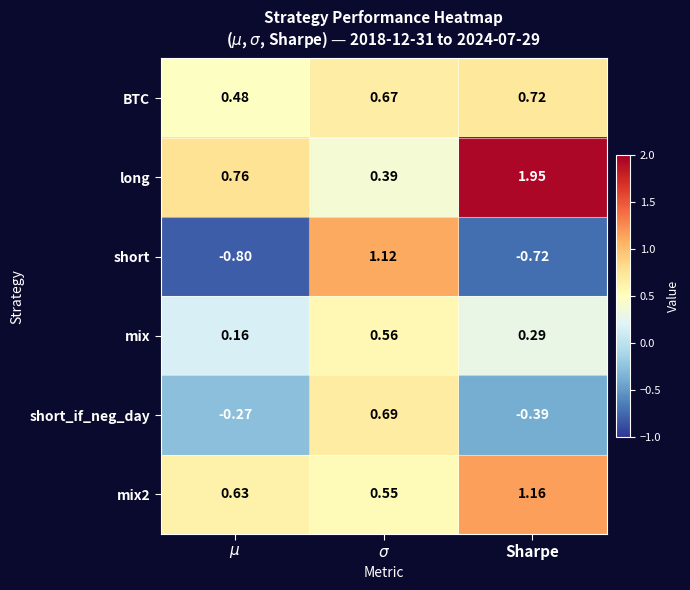

Which series has the largest range (max minus min)?

short